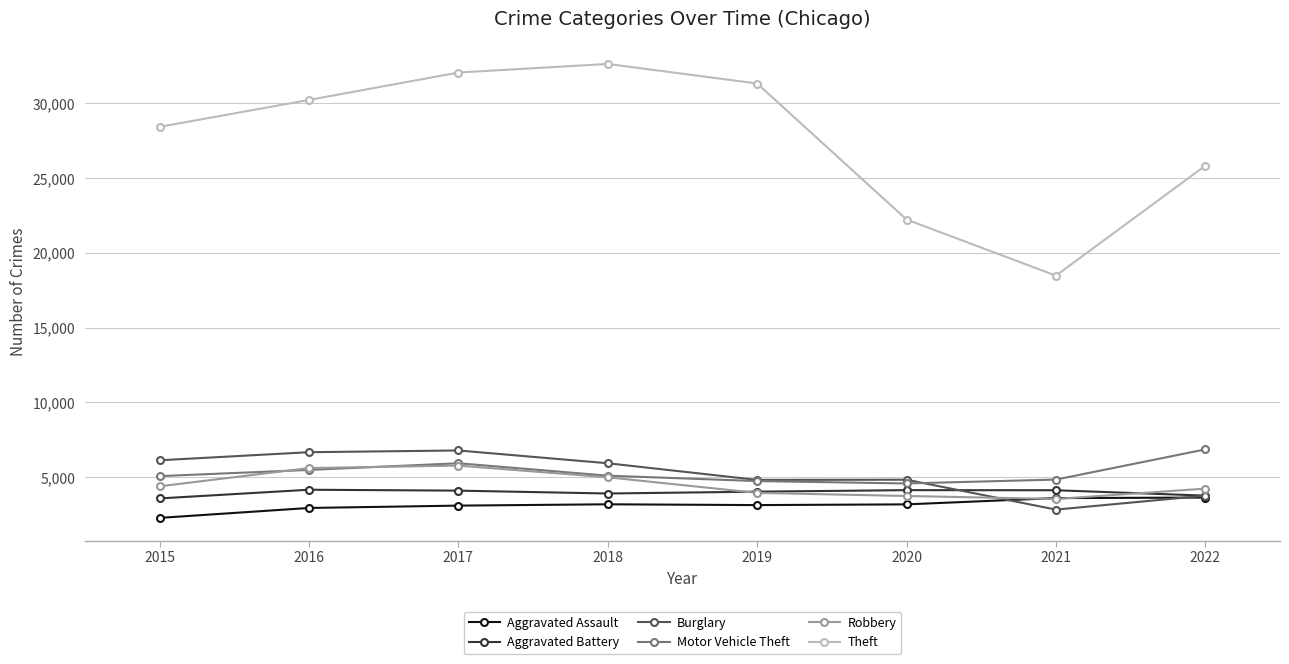

Which series changed the most between 2018 and 2020?

Theft